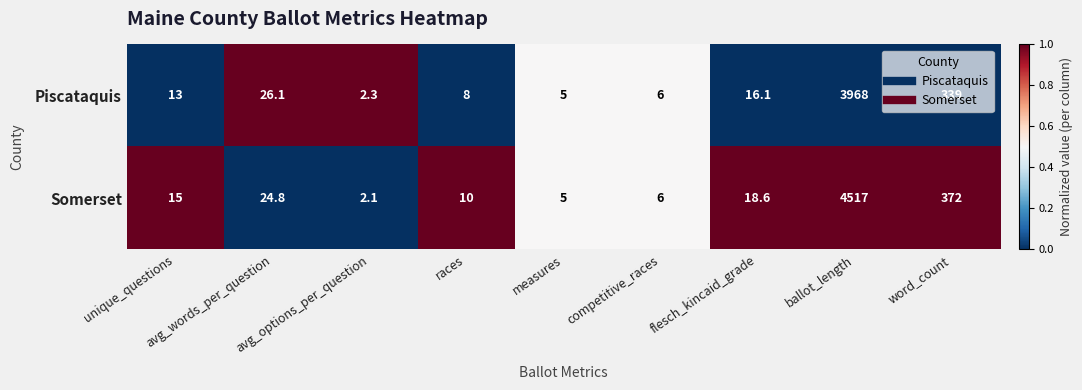

Count the number of data series in this chart.

2